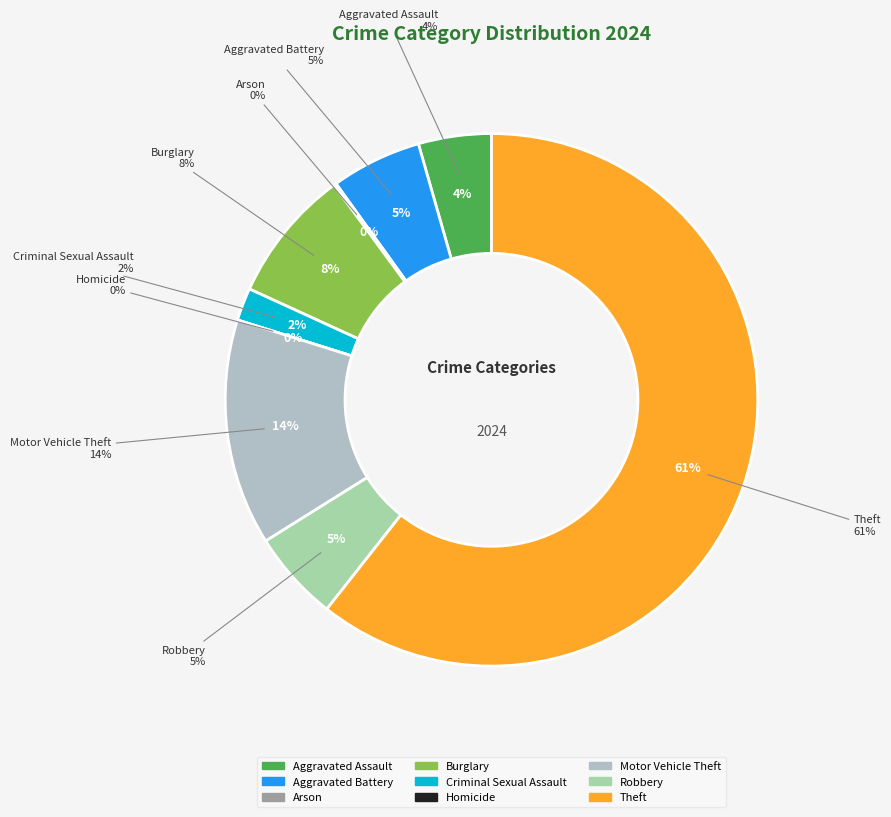

Which has a higher value, Theft or Aggravated Battery?

Theft